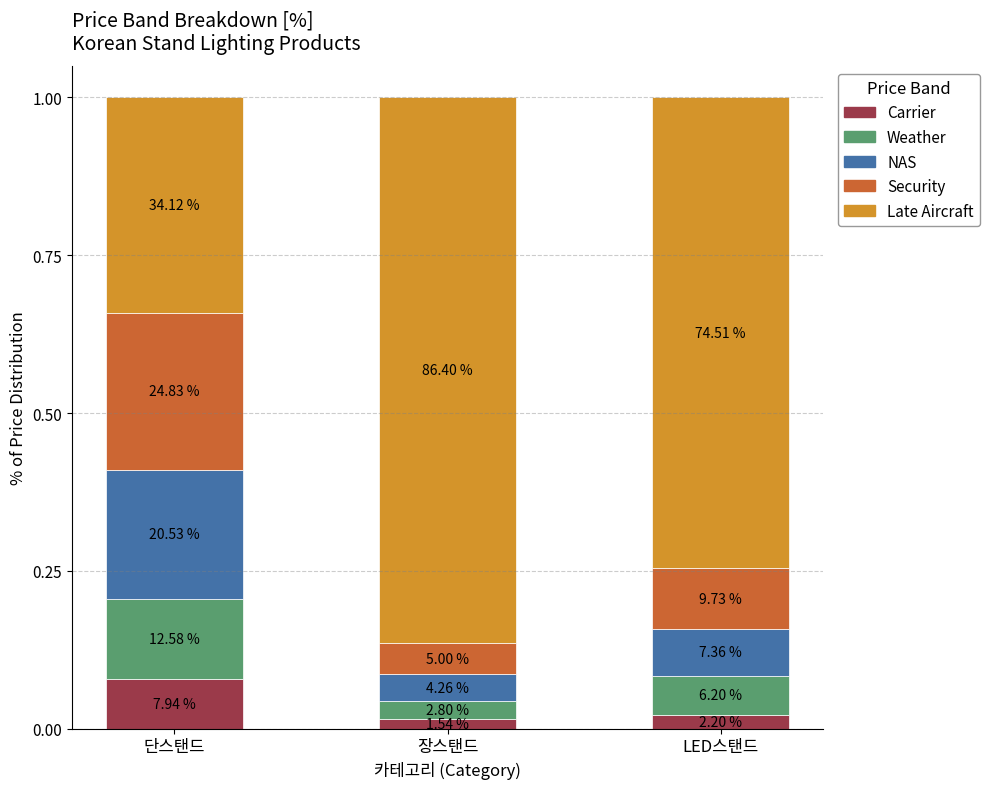

What are all the series names shown in the legend?

Carrier, Weather, NAS, Security, Late Aircraft